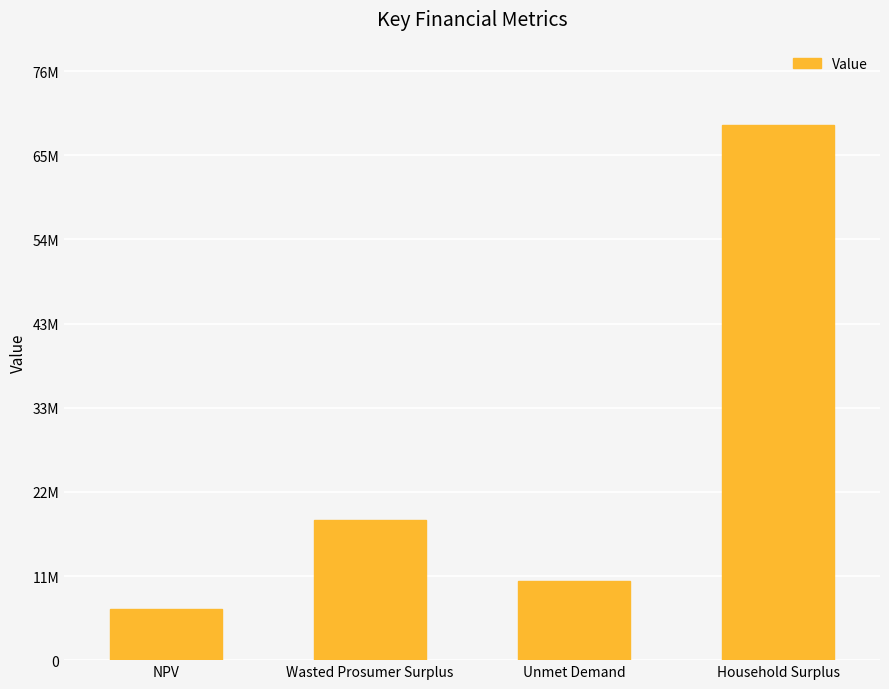

What value does the data have at Wasted Prosumer Surplus?

18093321.8